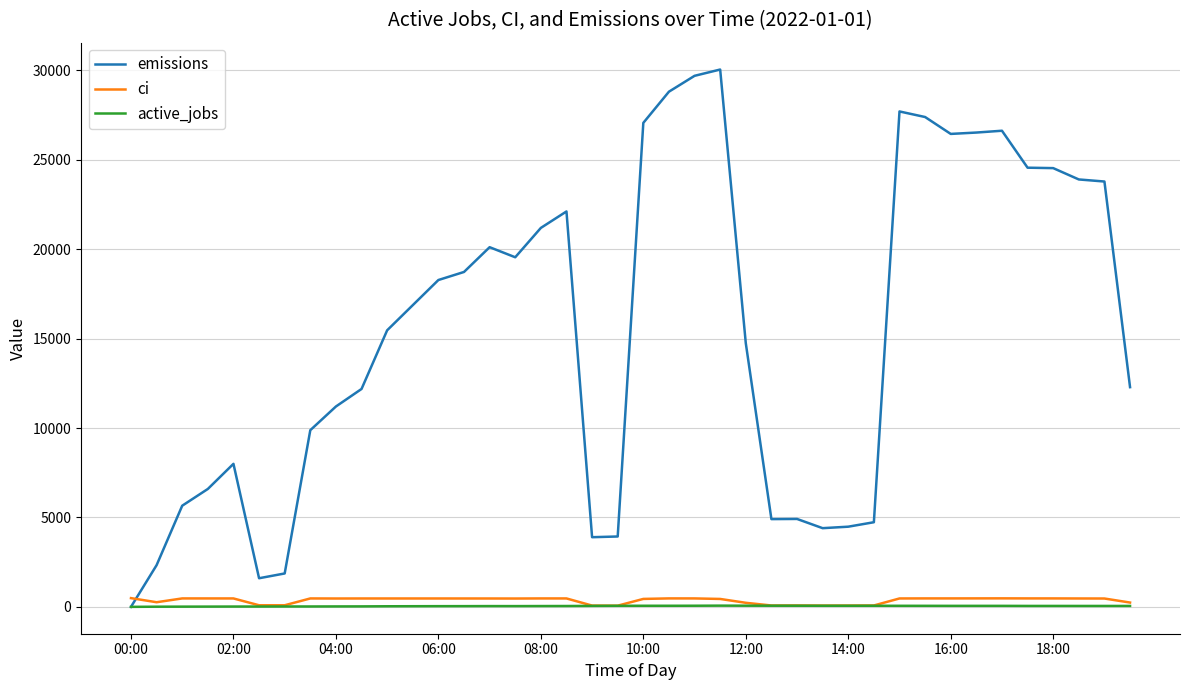

Which series has the widest spread of values?

emissions